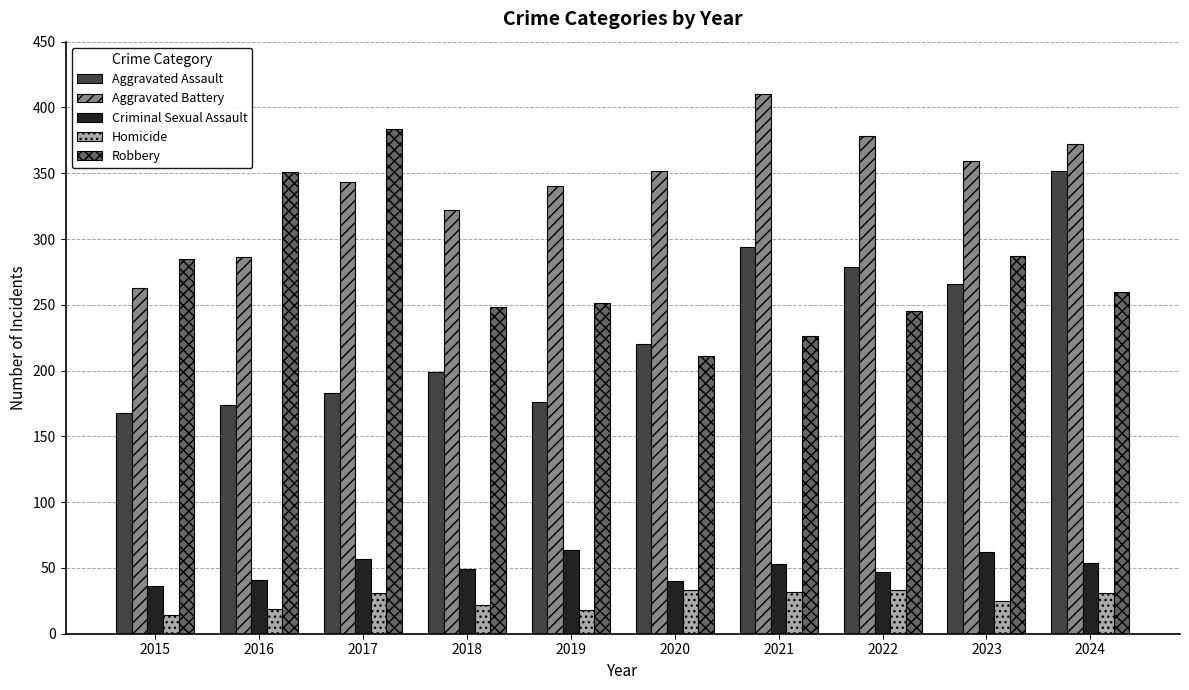

What is the value of the Aggravated Assault bar at the 3rd from the left?

183